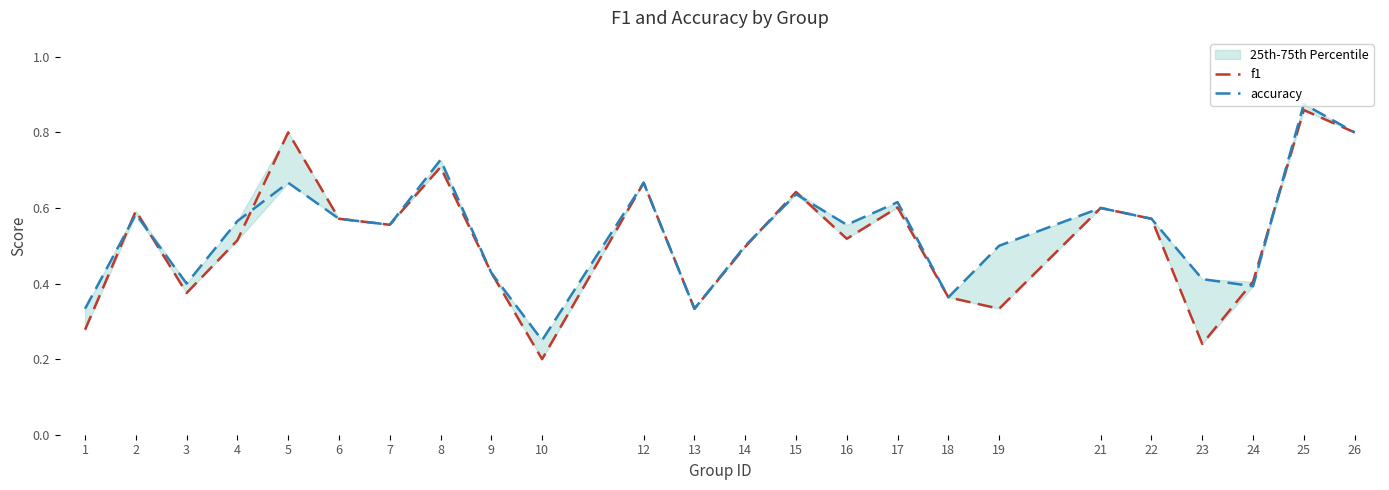

What is the value of the accuracy point at the 19th from the left?

0.6